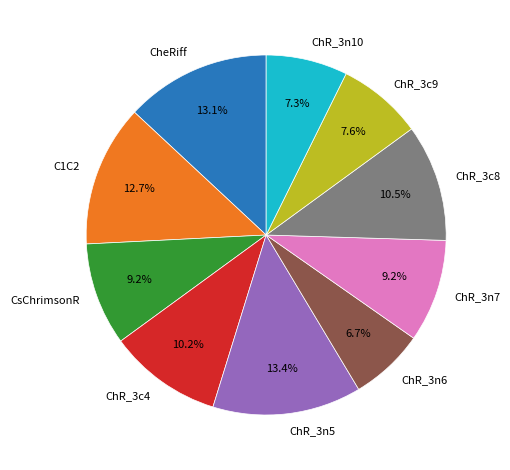

Which category has the smallest portion of the pie?

ChR_3n6